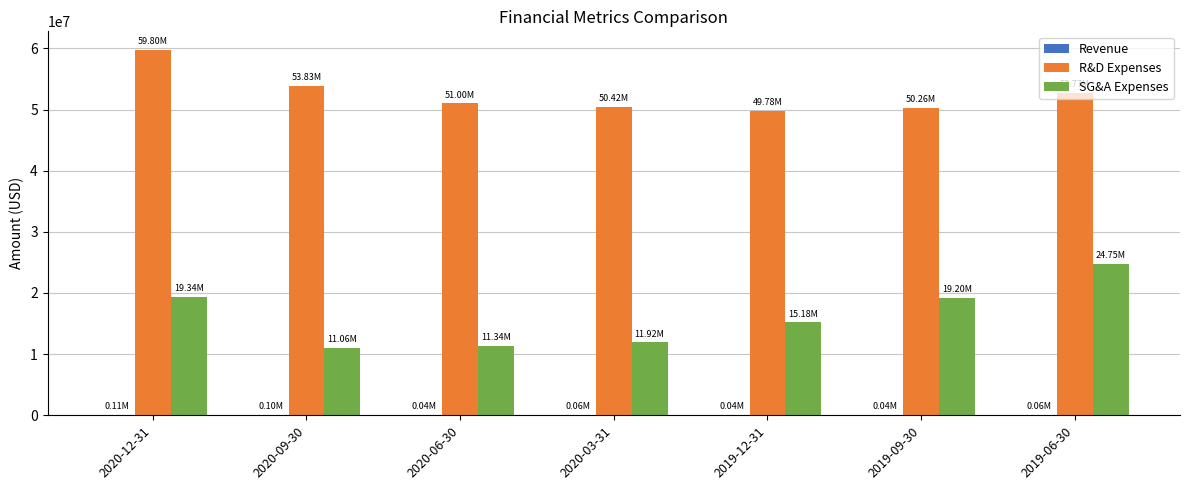

Which series has the largest total across all categories?

R&D Expenses